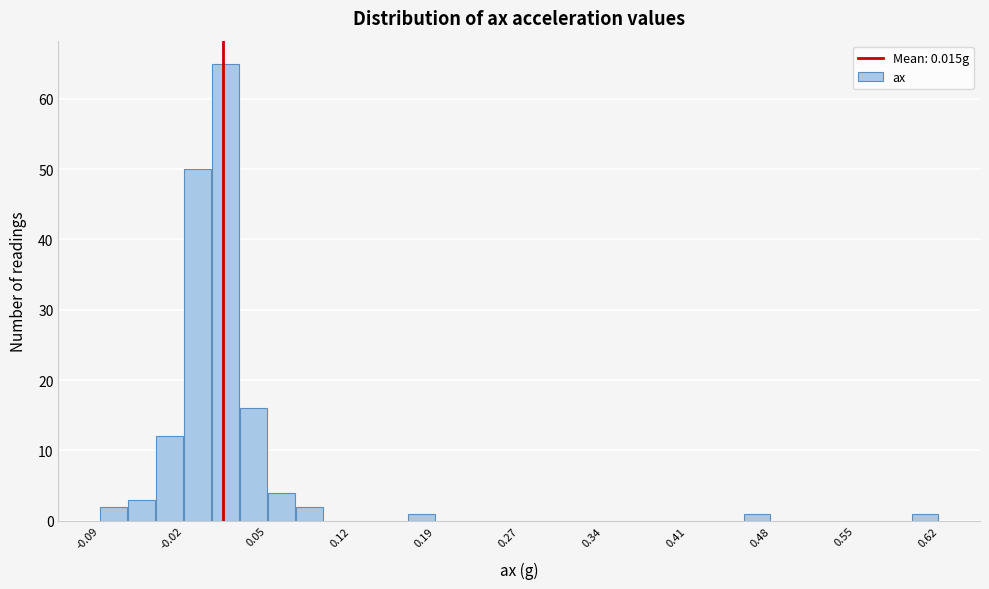

Around what value on the x-axis is the tallest bar? Give the approximate position of its centre, as read against the axis.

0.02